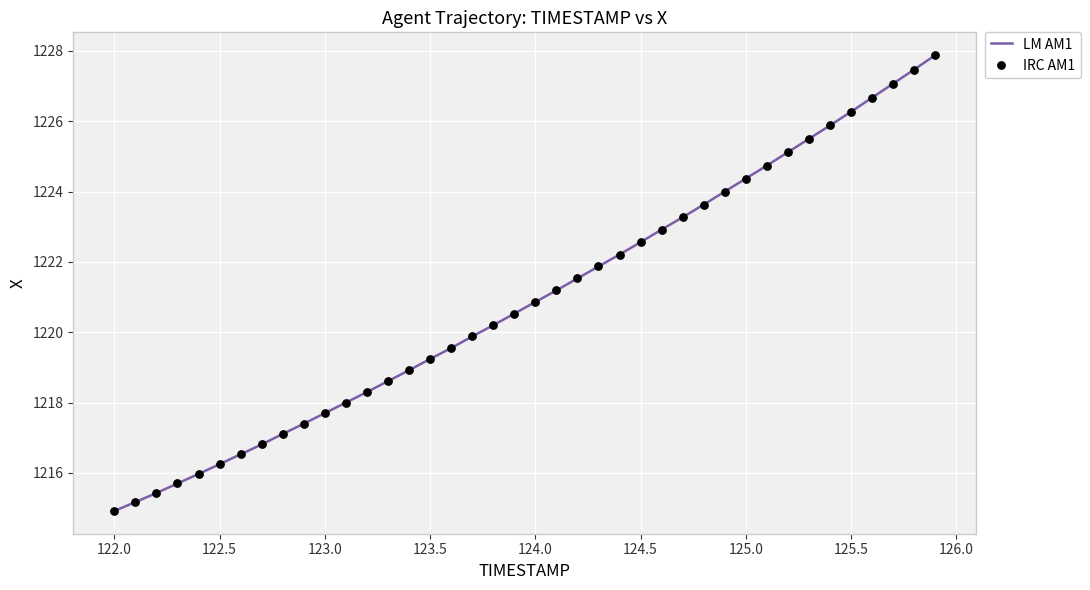

What is the difference between the maximum and minimum values?

13.0